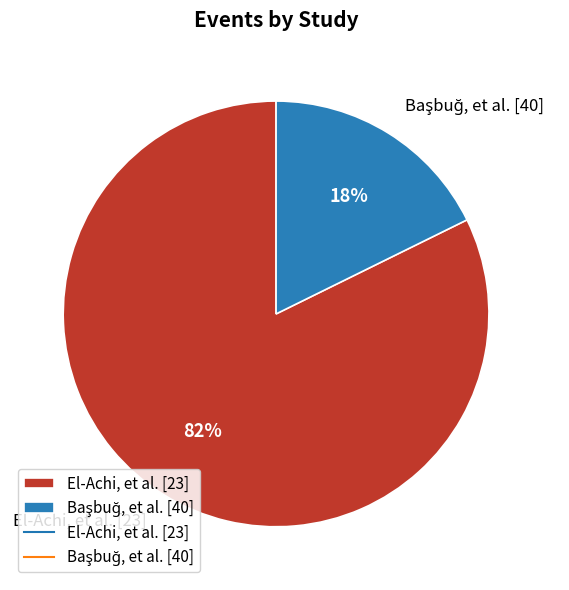

Is there any slice that represents more than half of the pie?

Yes